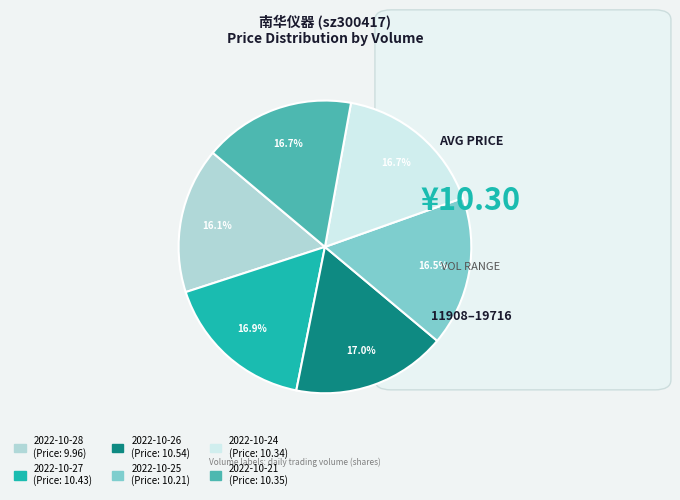

Does 2022-10-24 (Price: 10.34) account for over 50% of the chart?

No